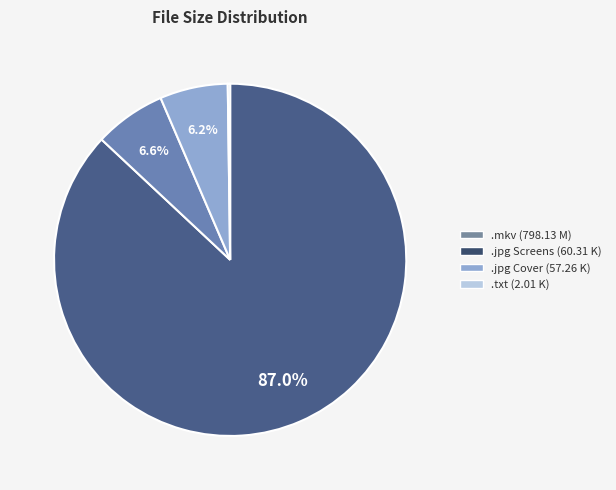

Is there a majority slice in this chart?

Yes